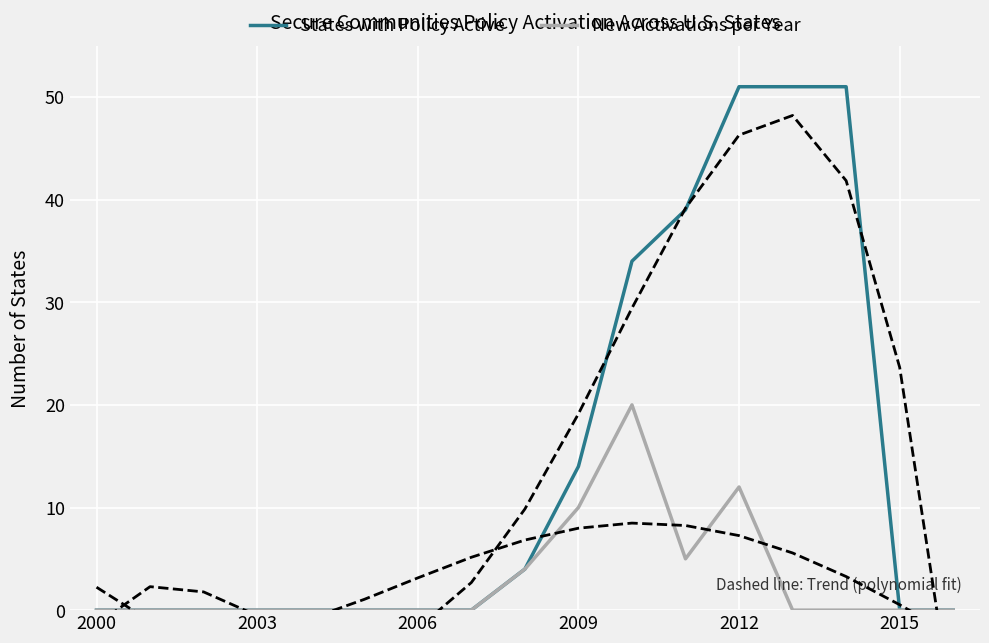

Is it true that States with Policy Active equals -32 at 2000?

False